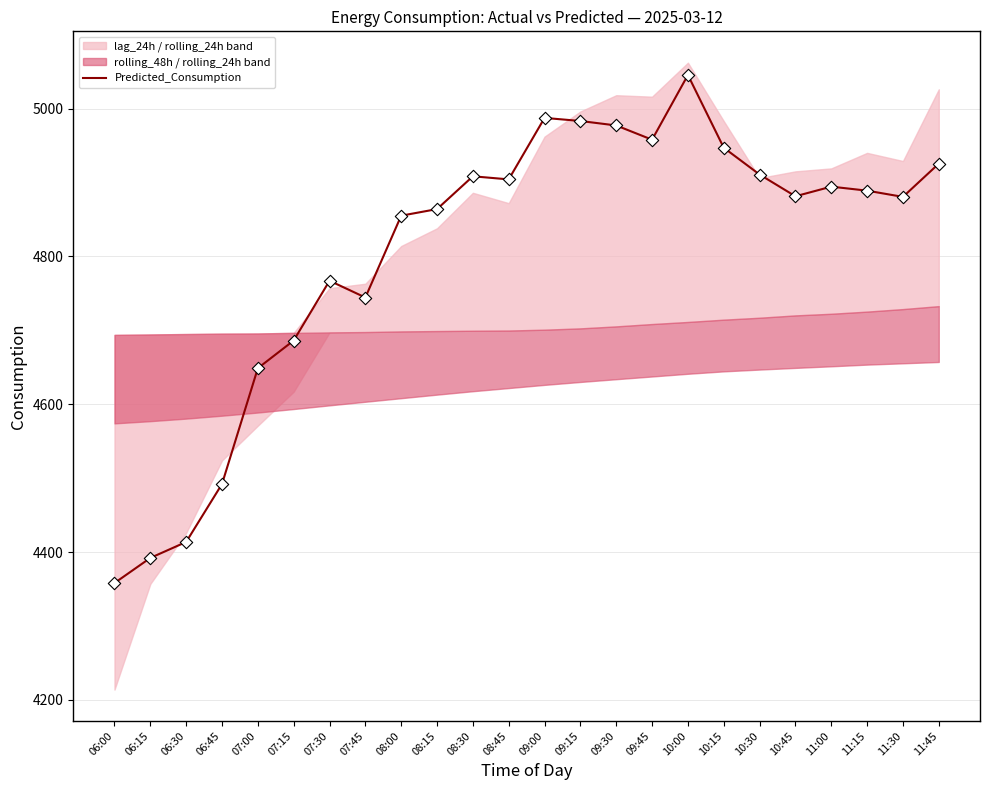

Between 06:00 and 09:45, which is larger?

09:45